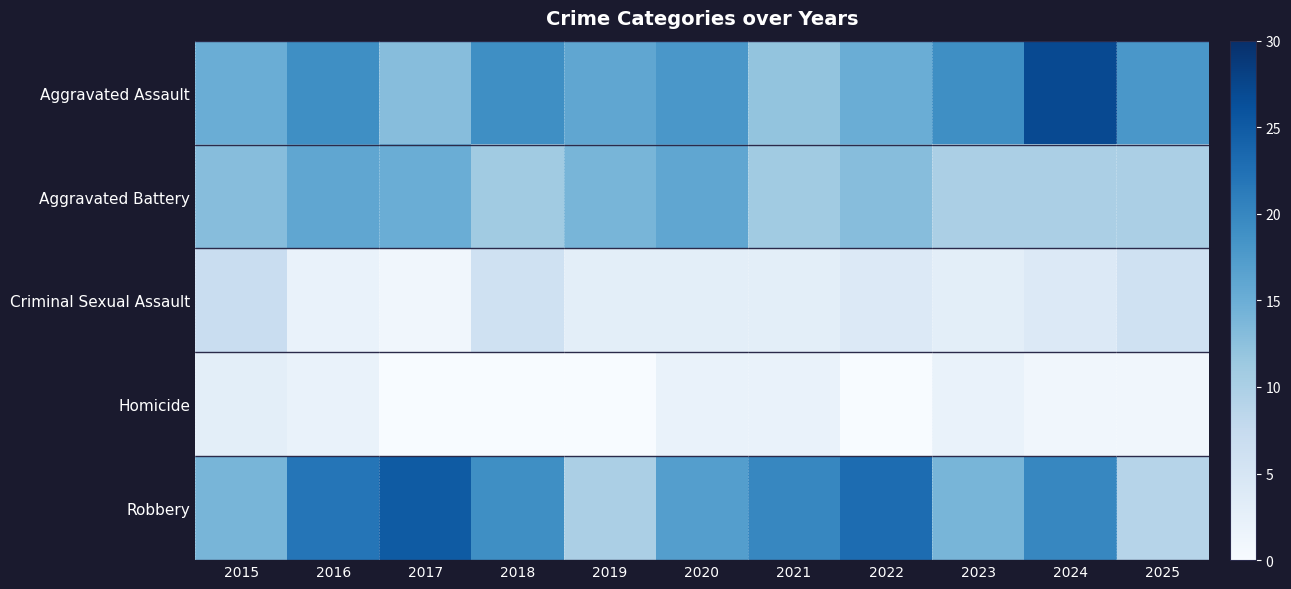

Reading right to left, list all the values displayed in this chart.

Aggravated Assault: 2025=18	2024=27	2023=19	2022=15	2021=12	2020=18	2019=16	2018=19	2017=13	2016=19	2015=15
Aggravated Battery: 2025=10	2024=10	2023=10	2022=13	2021=11	2020=16	2019=14	2018=11	2017=15	2016=16	2015=13
Criminal Sexual Assault: 2025=6	2024=4	2023=3	2022=4	2021=3	2020=3	2019=3	2018=6	2017=1	2016=2	2015=7
Homicide: 2025=1	2024=1	2023=2	2022=0	2021=2	2020=2	2019=0	2018=0	2017=0	2016=2	2015=3
Robbery: 2025=9	2024=20	2023=14	2022=23	2021=20	2020=17	2019=10	2018=19	2017=25	2016=22	2015=14